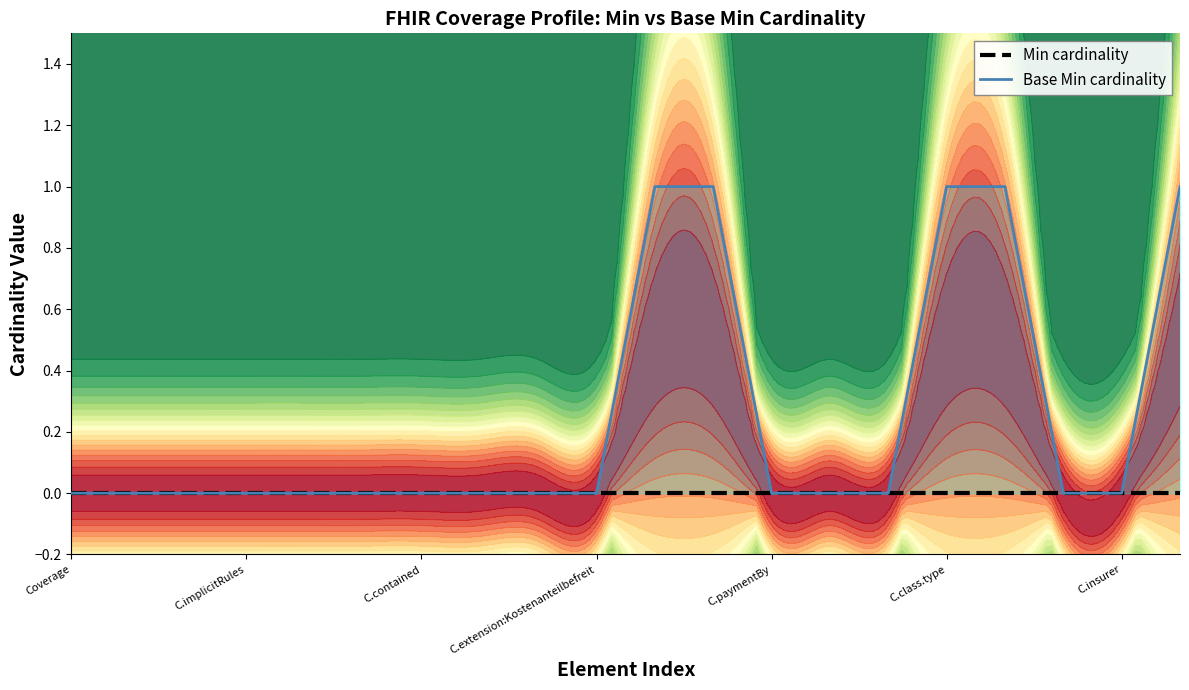

How many values in the Base Min cardinality series exceed 0?

5